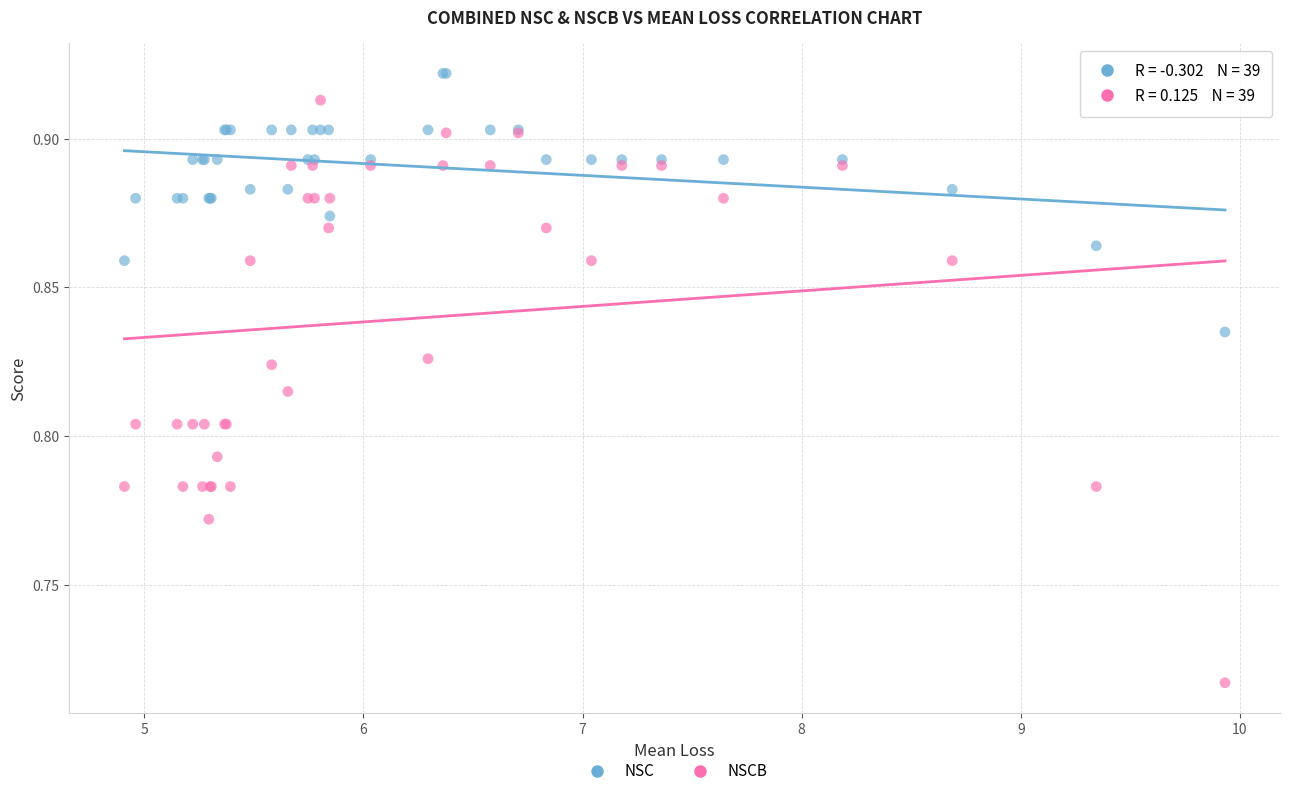

Which series has the largest Y range (max minus min)?

NSCB